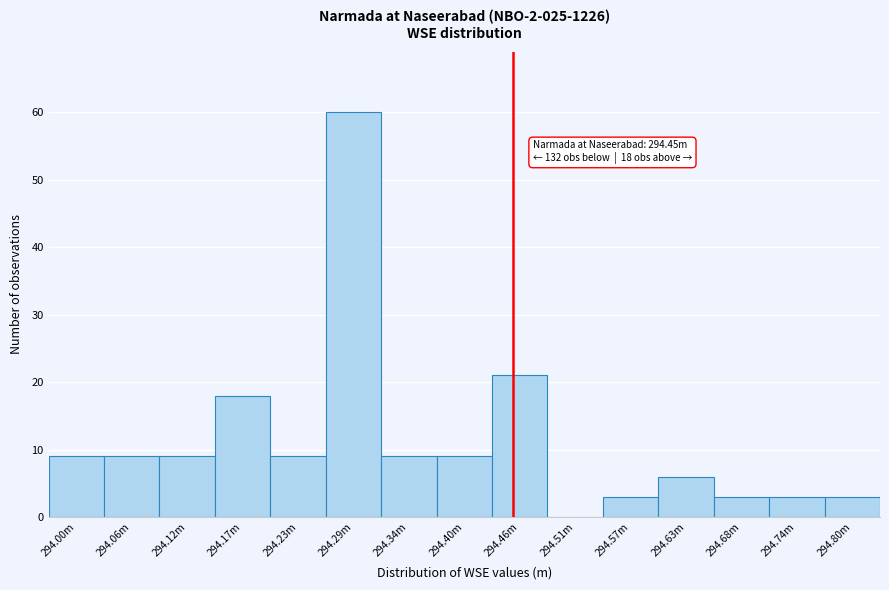

Reading right to left, list all the values displayed in this chart.

294.80m=3	294.74m=3	294.68m=3	294.63m=6	294.57m=3	294.51m=0	294.46m=21	294.40m=9	294.34m=9	294.29m=60	294.23m=9	294.17m=18	294.12m=9	294.06m=9	294.00m=9